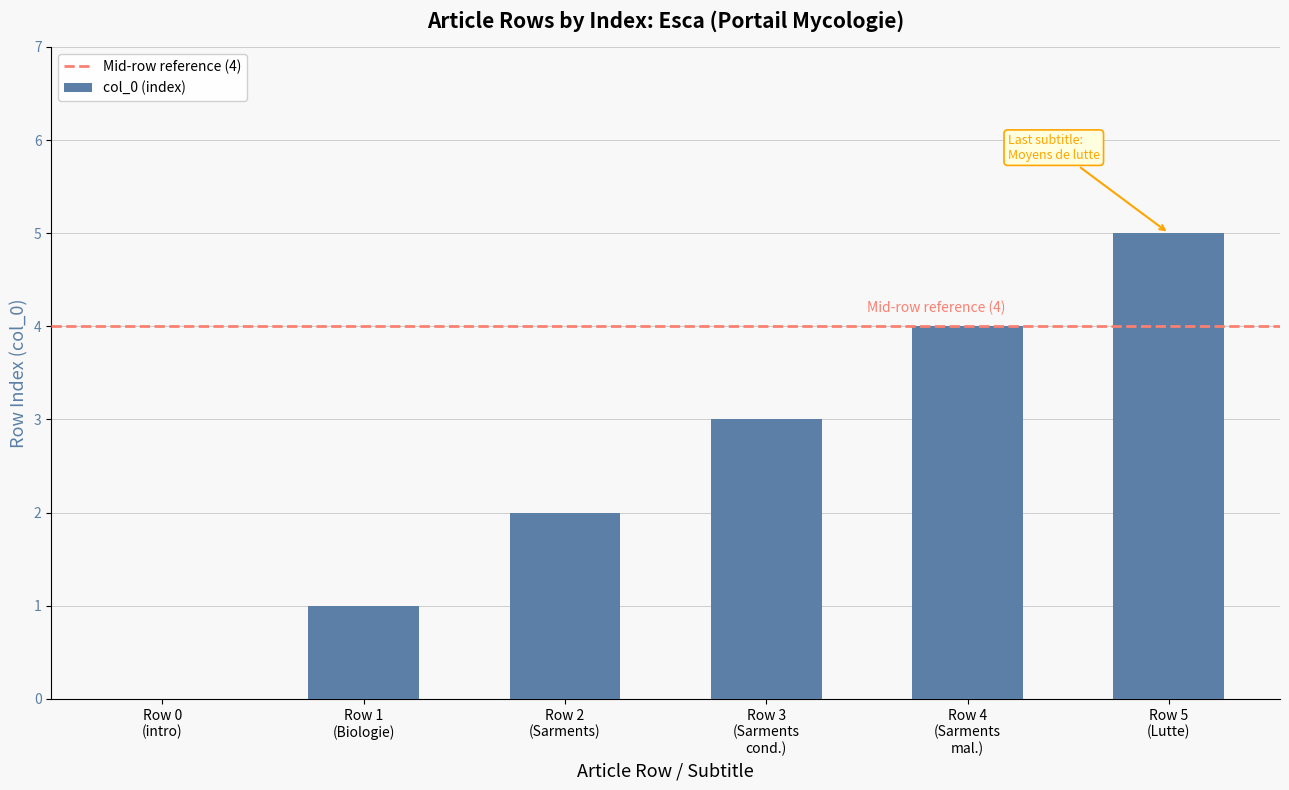

How many values are between 1 and 4?

4